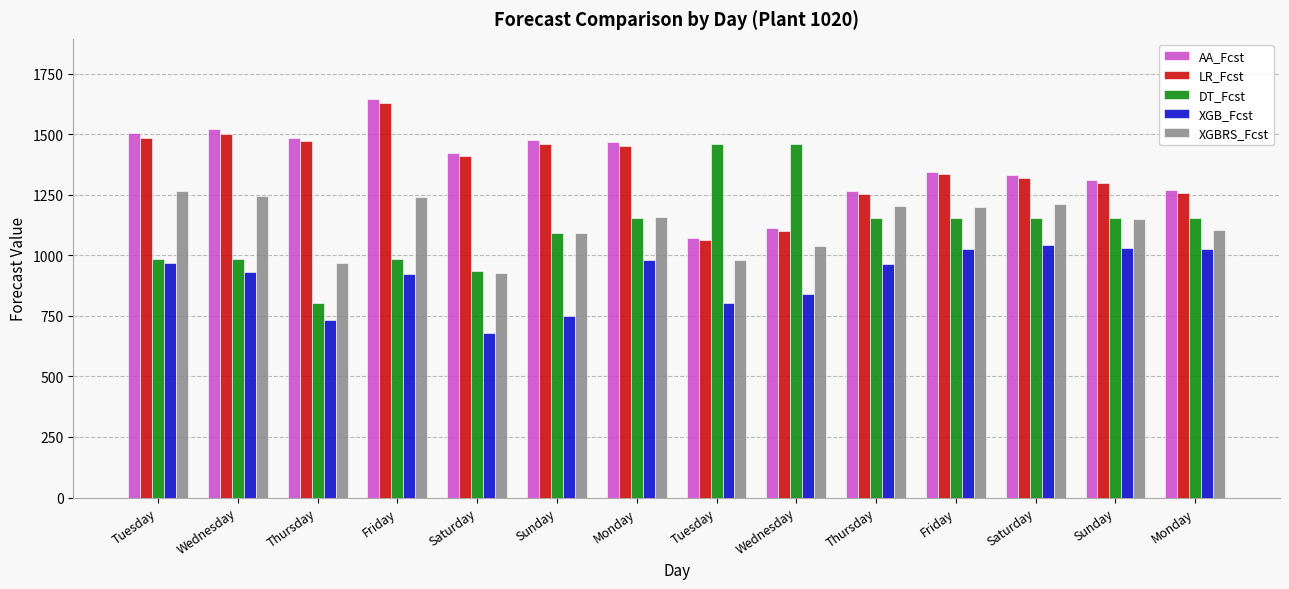

What is the sum of all XGB_Fcst values?

12708